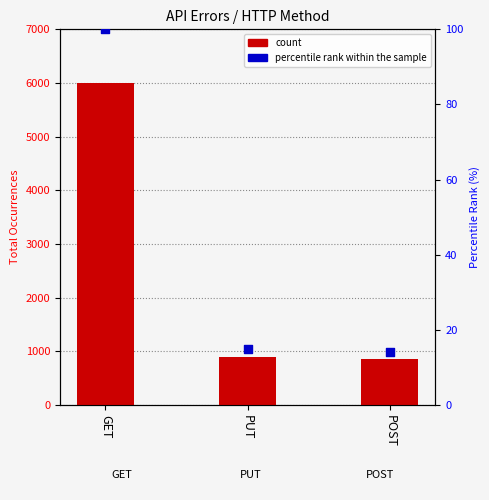

What are all the series names shown in the legend?

count, percentile rank within the sample